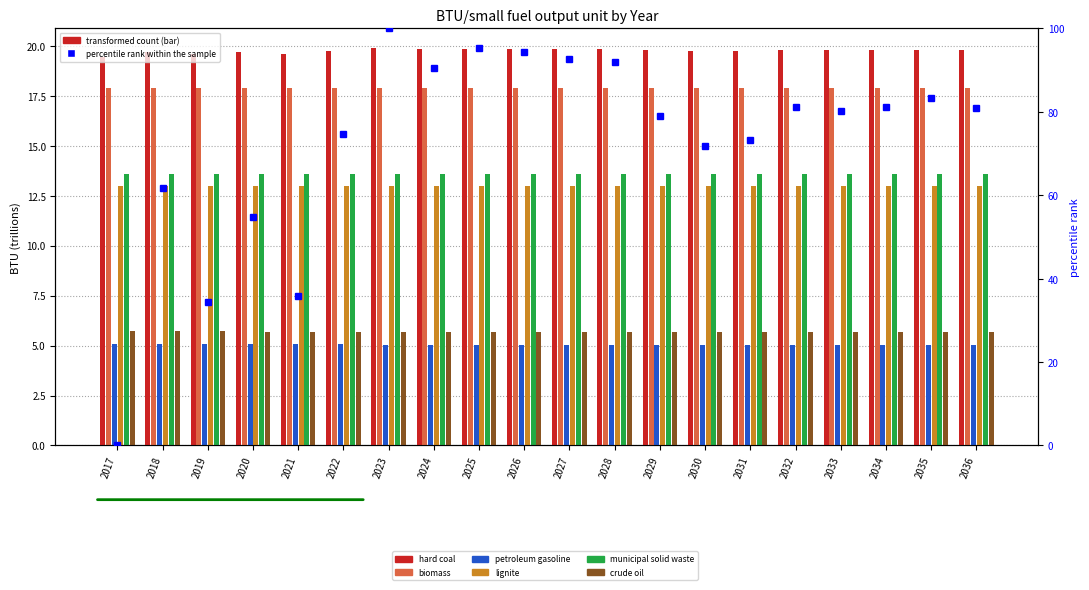

Which series has the largest range (max minus min)?

hard coal